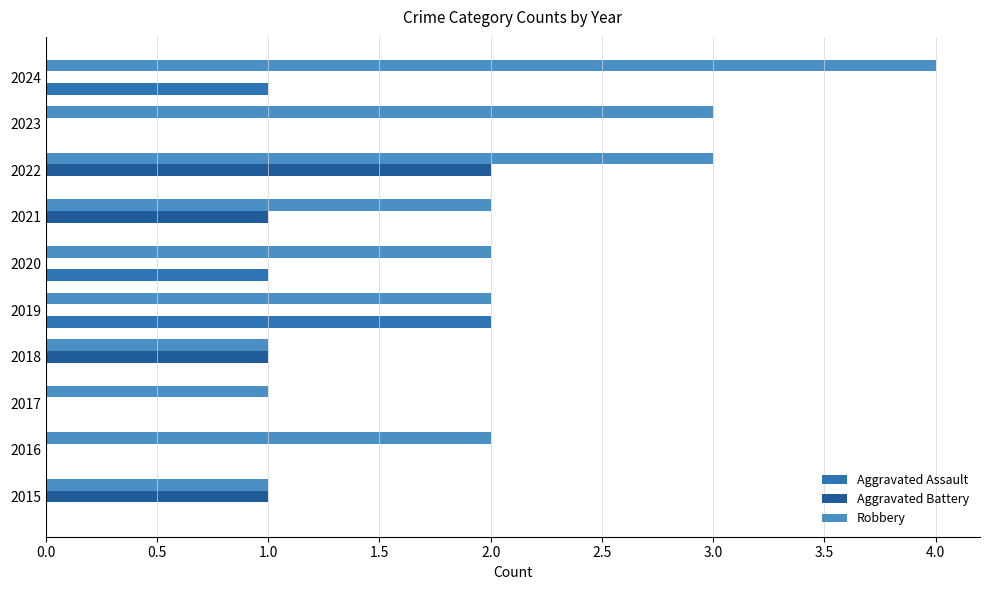

How many distinct data groups are displayed?

3